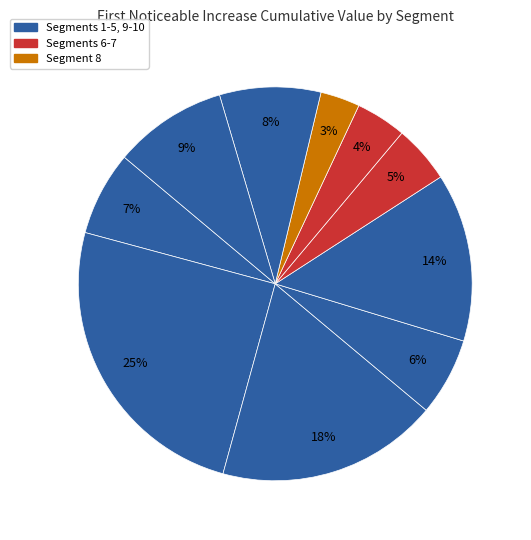

Rank the categories by value from lowest to highest.

signal segment 8, signal segment 7, signal segment 6, signal segment 4, signal segment 1, signal segment 9, signal segment 10, signal segment 5, signal segment 3, signal segment 2